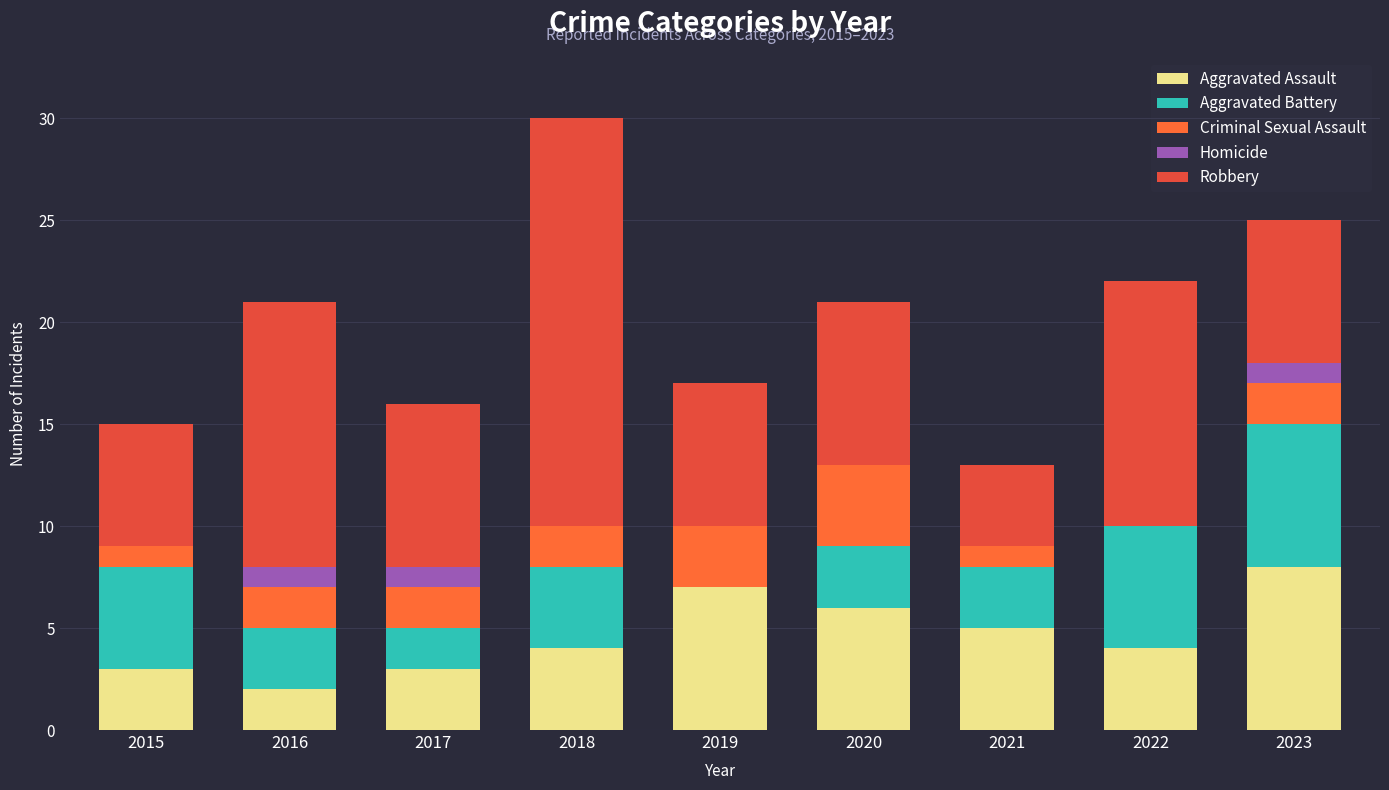

True or false: Aggravated Assault has a value of 3 at 2015.

True